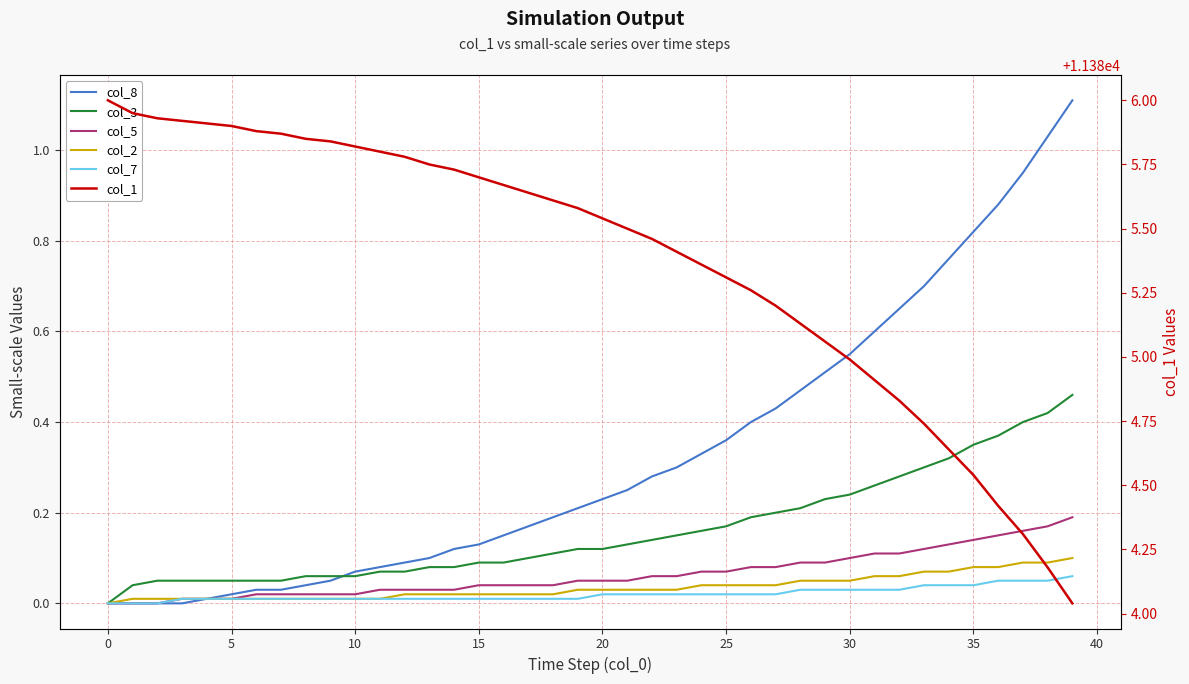

What are all the series names shown in the legend?

col_8, col_3, col_5, col_2, col_7, col_1